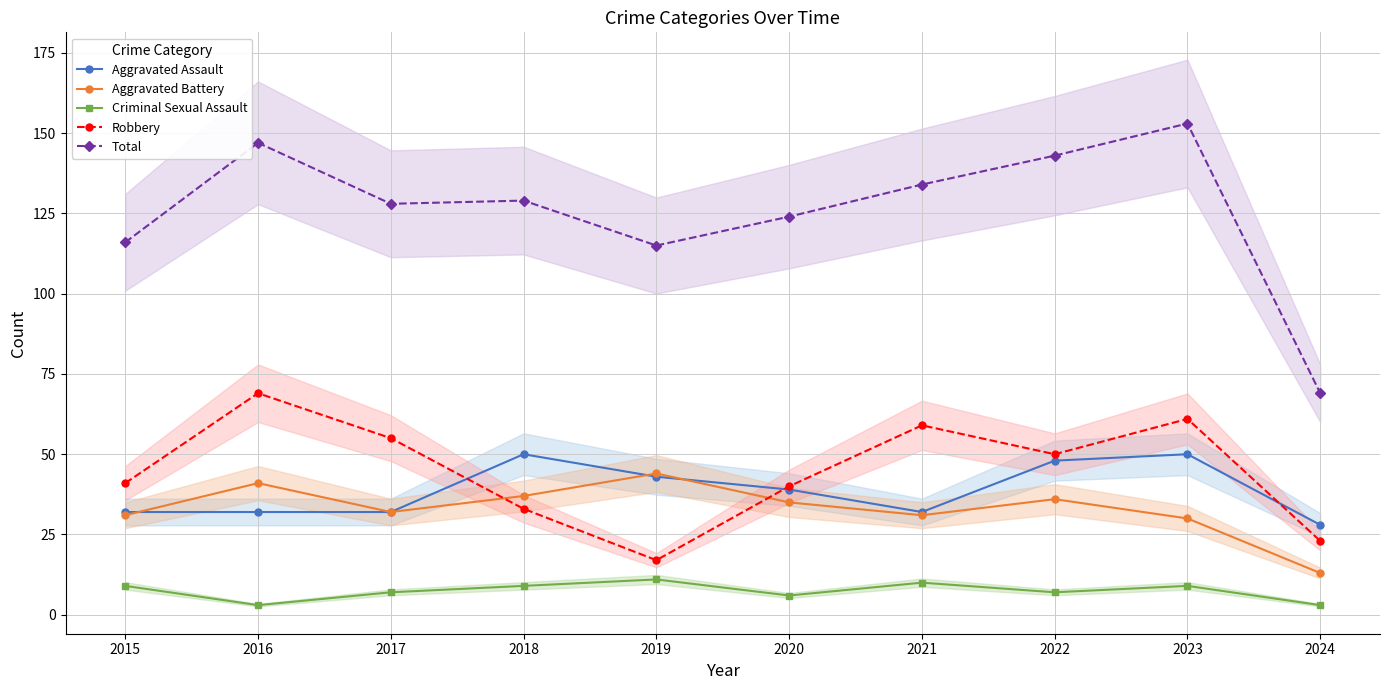

How many lines are shown in the chart?

5